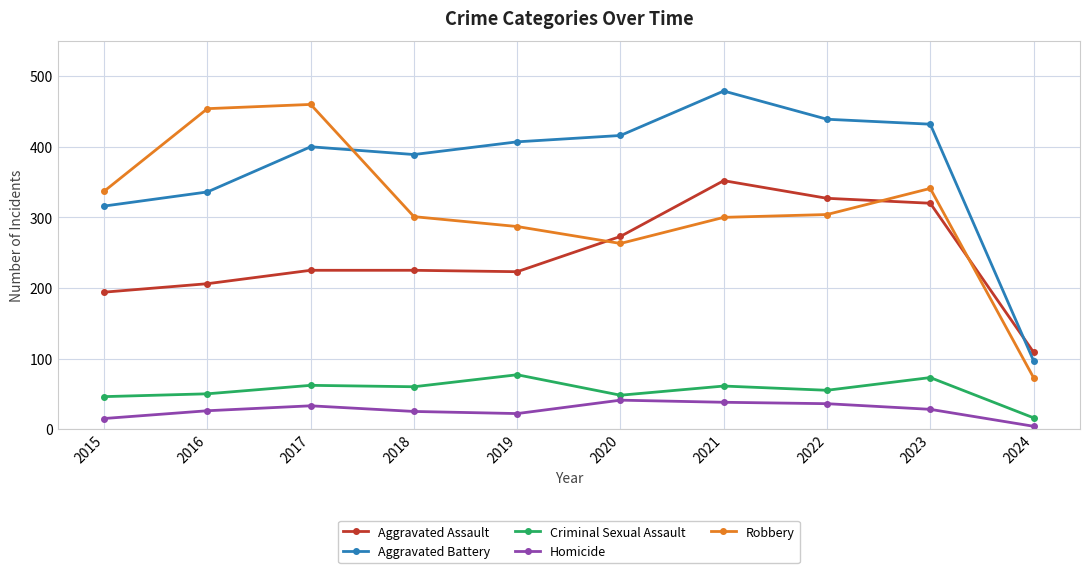

What is the average value of the Robbery series?

312